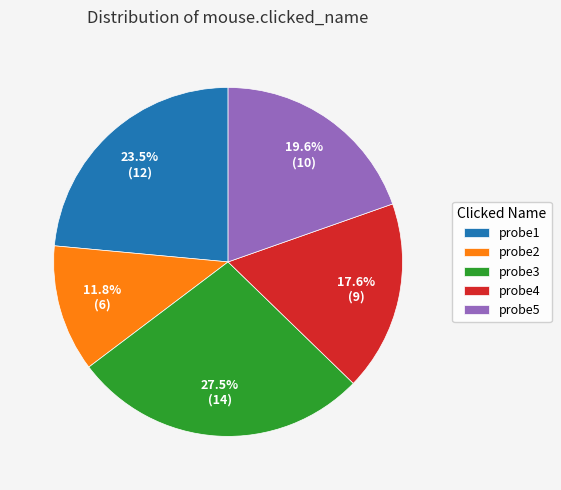

Is there a majority slice in this chart?

No